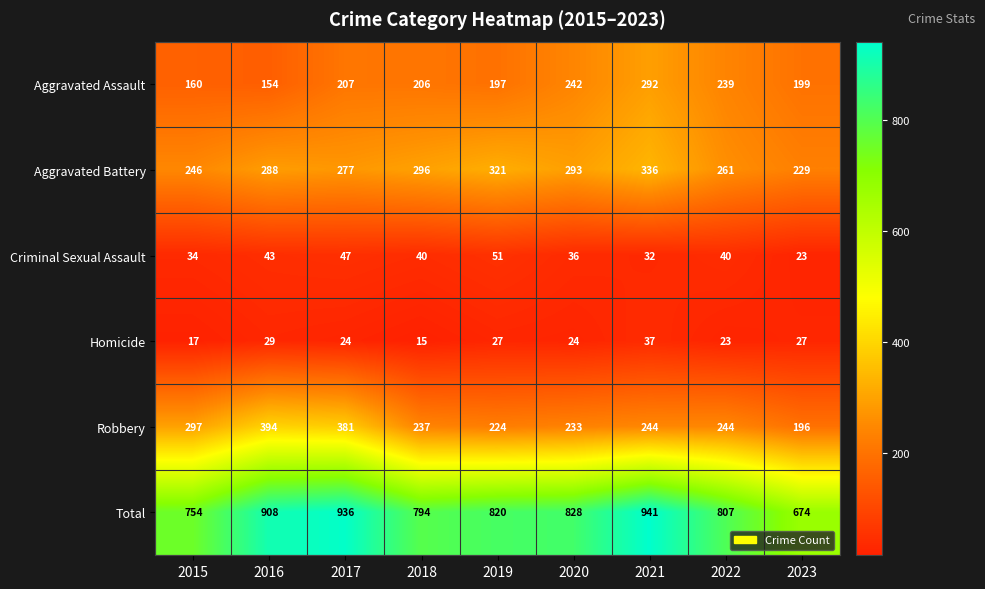

Count the number of categories in the chart.

9